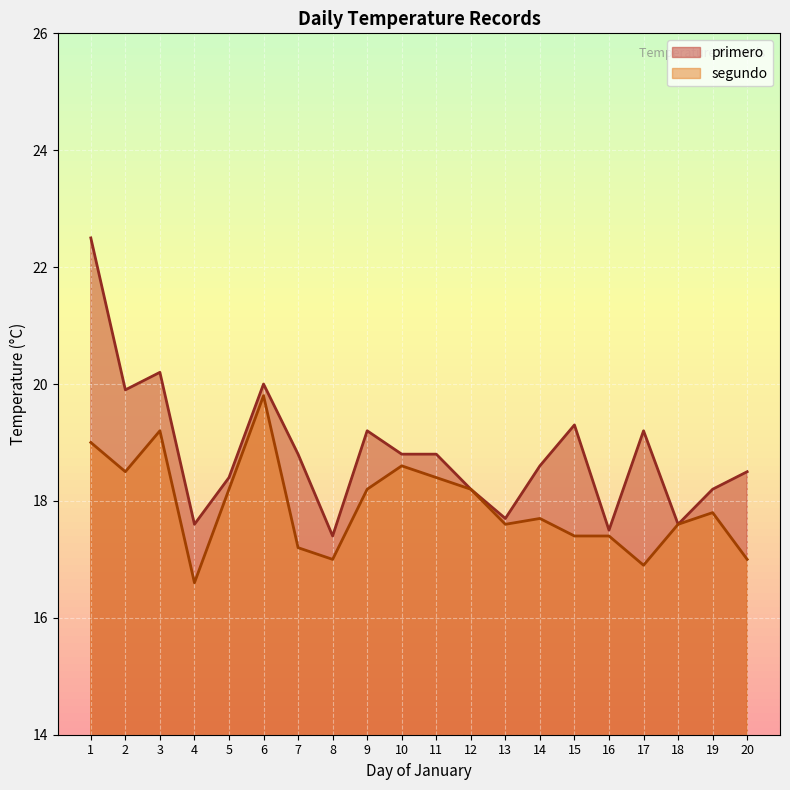

Where is the first local minimum for segundo?

2